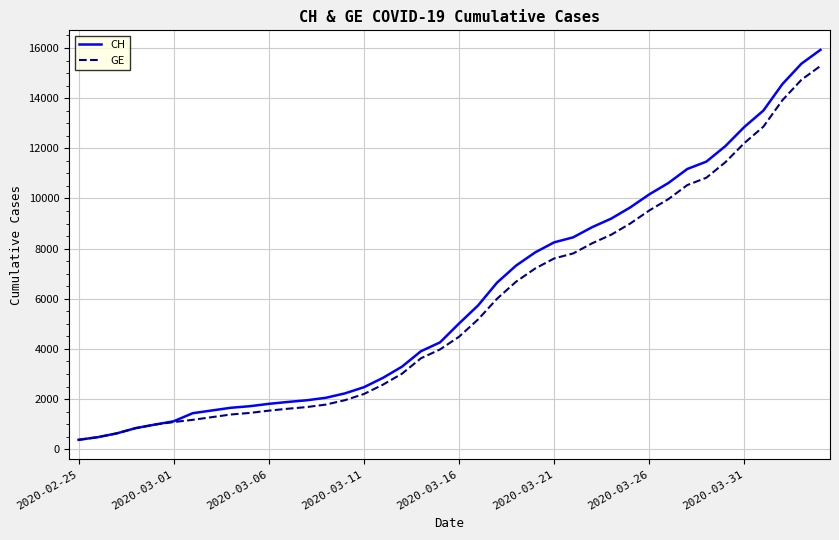

What is the smallest value displayed?

375